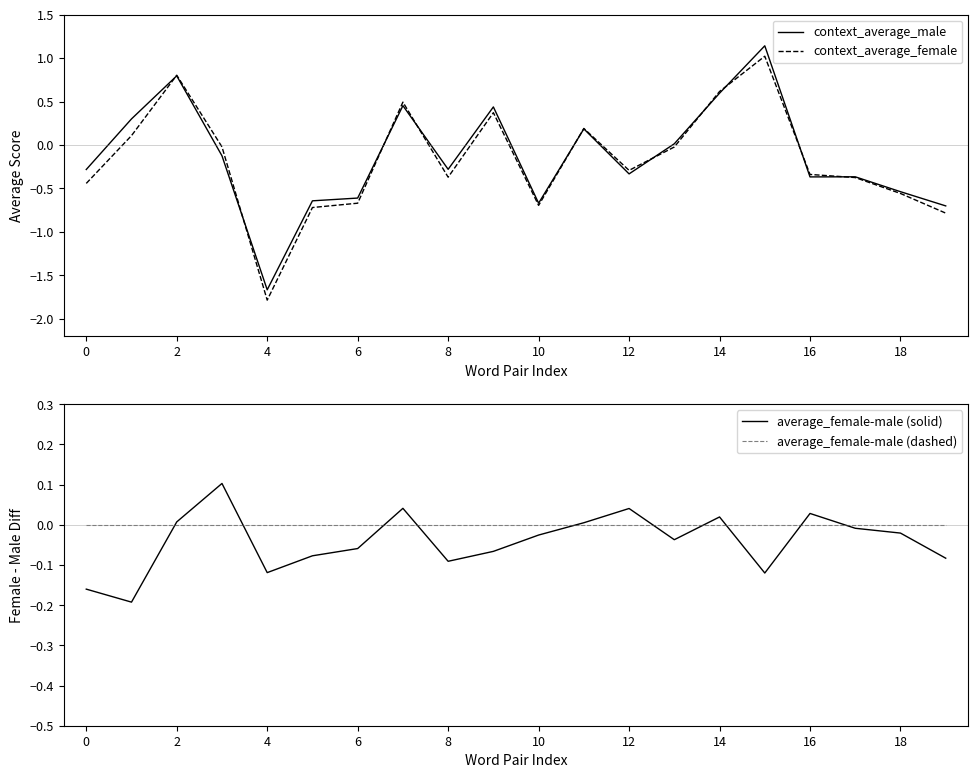

How many intersections are there between average_female-male (dashed) and average_female-male (solid)?

10